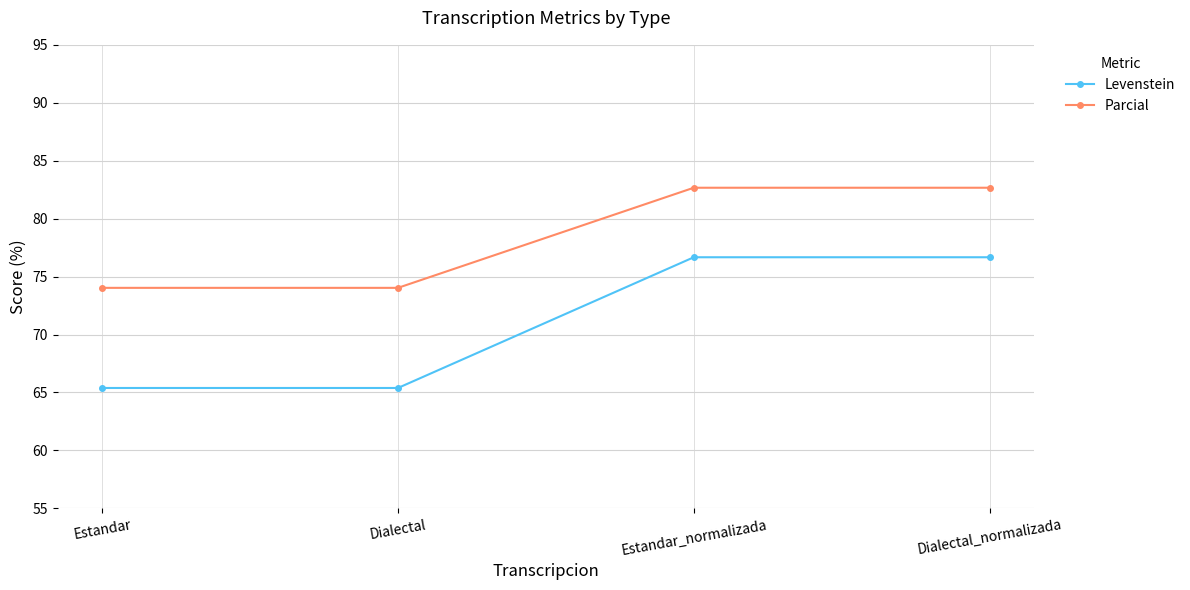

Is it true that Levenstein equals 138.0 at Estandar_normalizada?

False